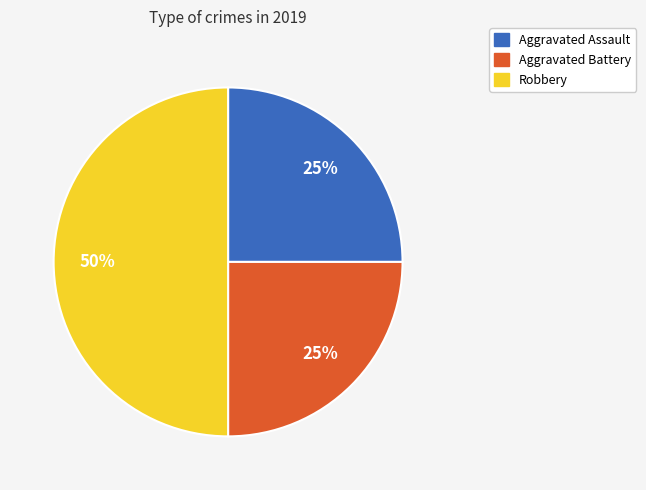

How many segments does this pie chart have?

3